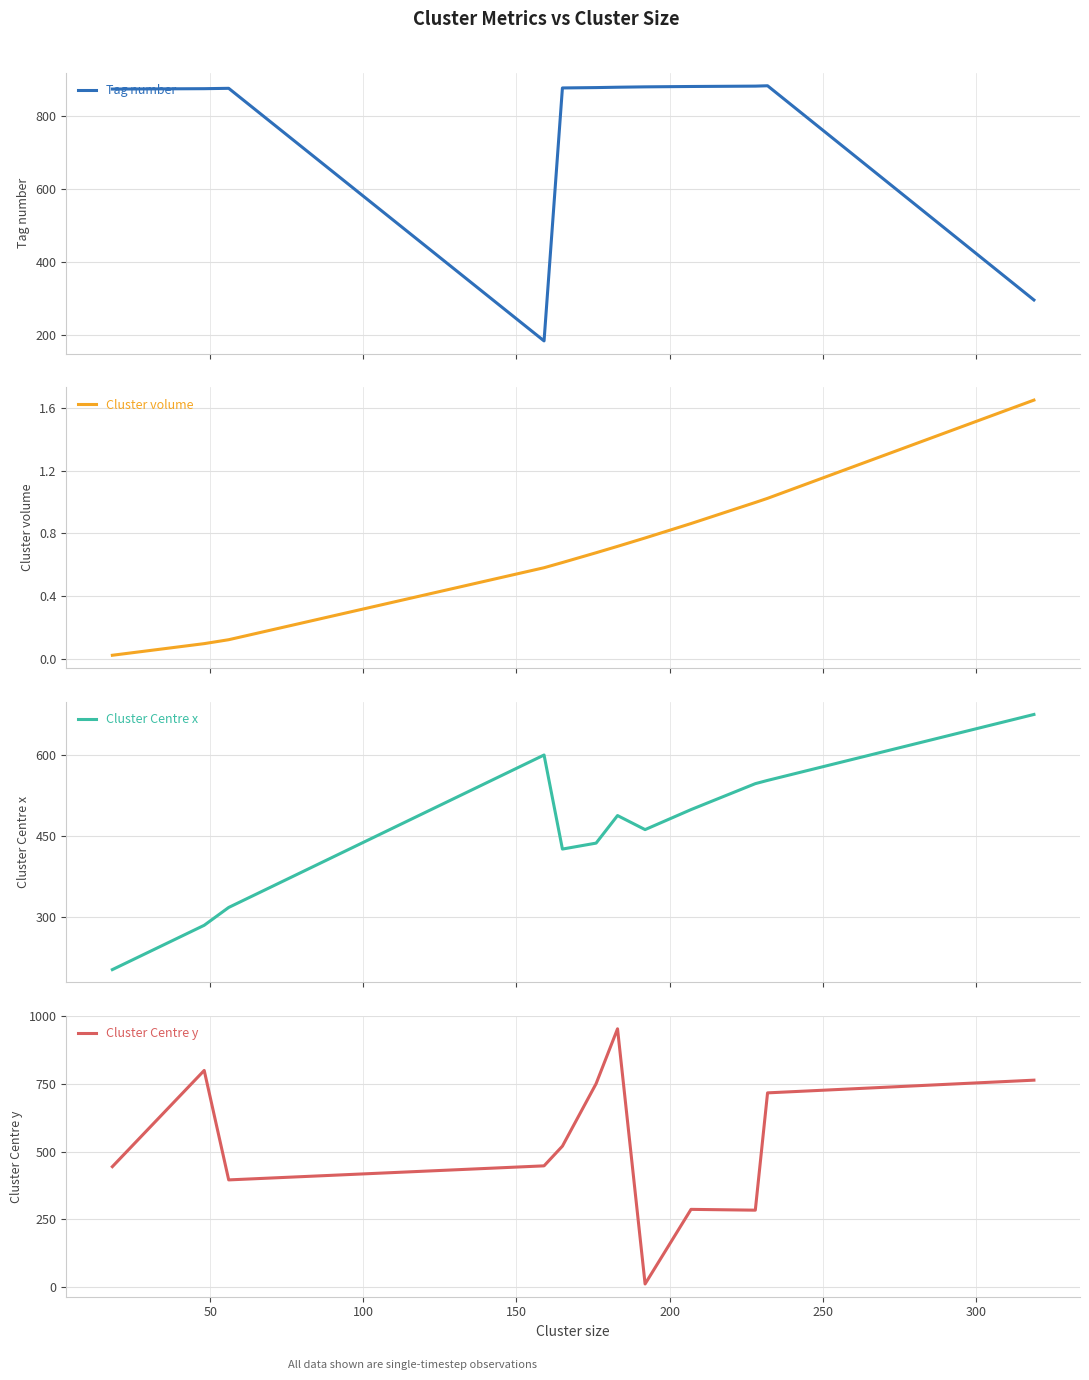

What is the highest value of the Cluster volume series?

1.6